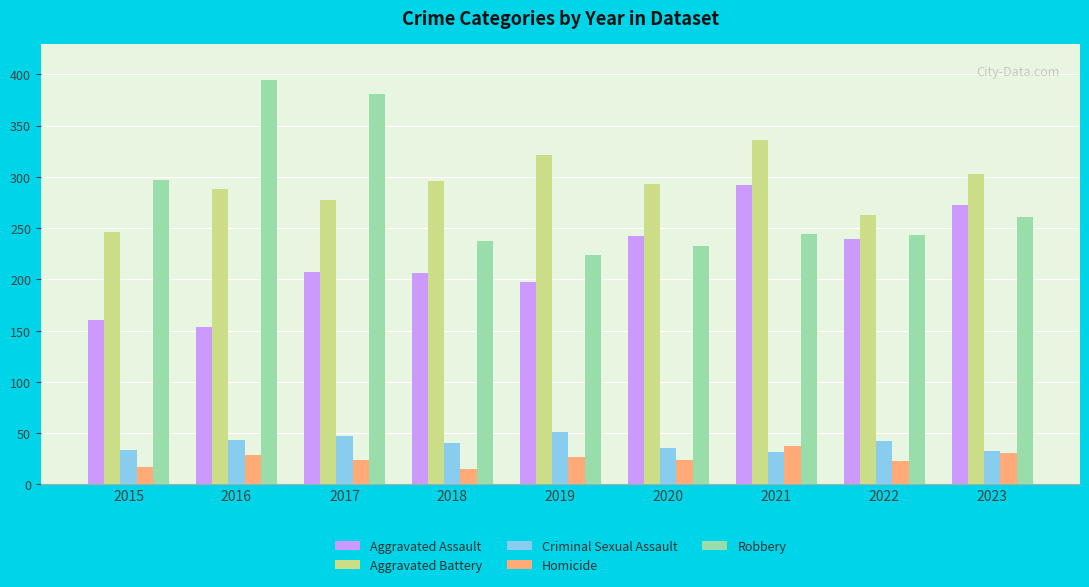

Does the chart contain stacked bars?

No